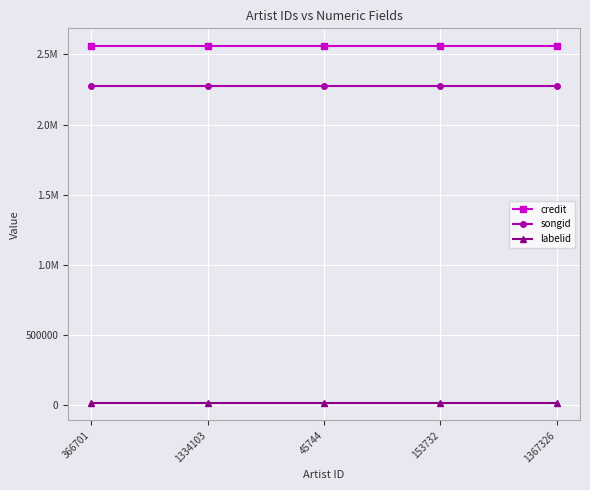

True or false: songid and labelid cross at least once.

False